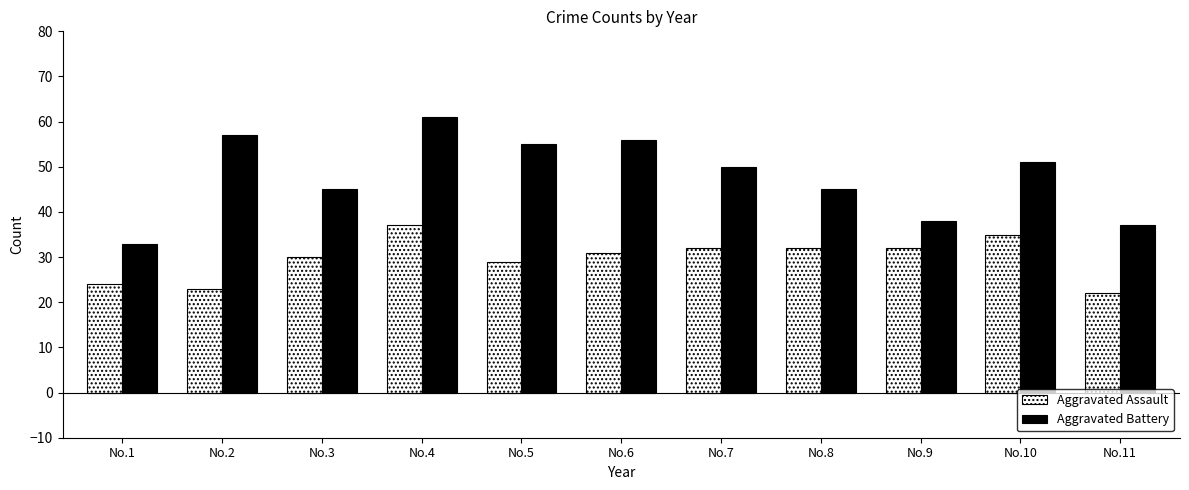

The Aggravated Battery series shows 40 at No.2. True or false?

False